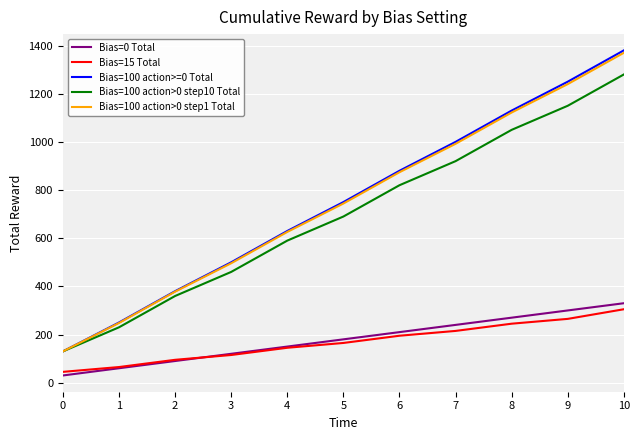

What is the sum of all Bias=100 action>=0 Total values?

8280